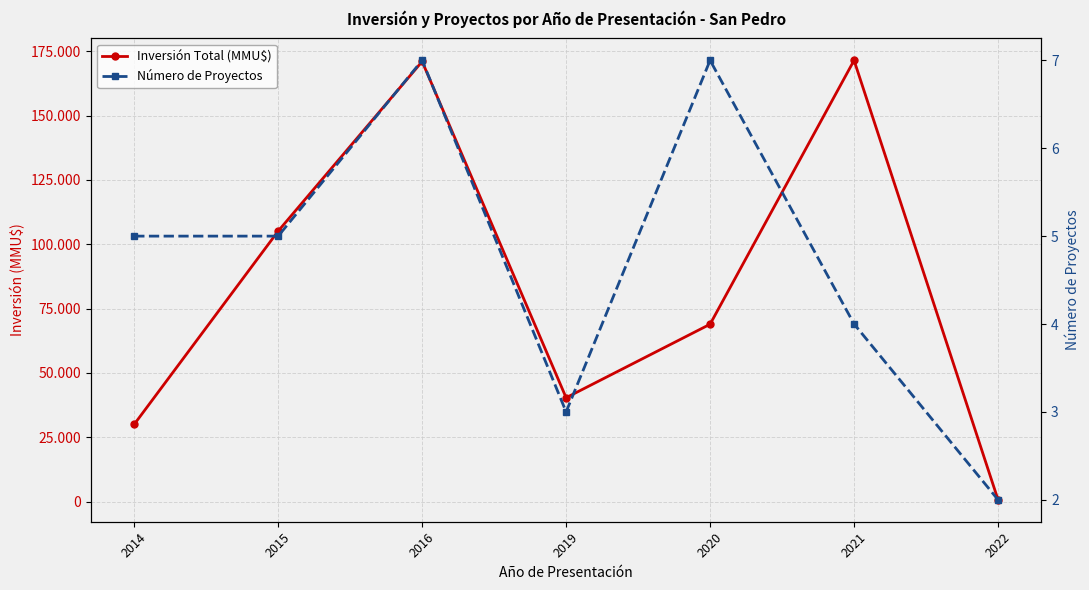

What is the difference between the Inversión Total (MMU$) values at 2019 and 2015?

64740